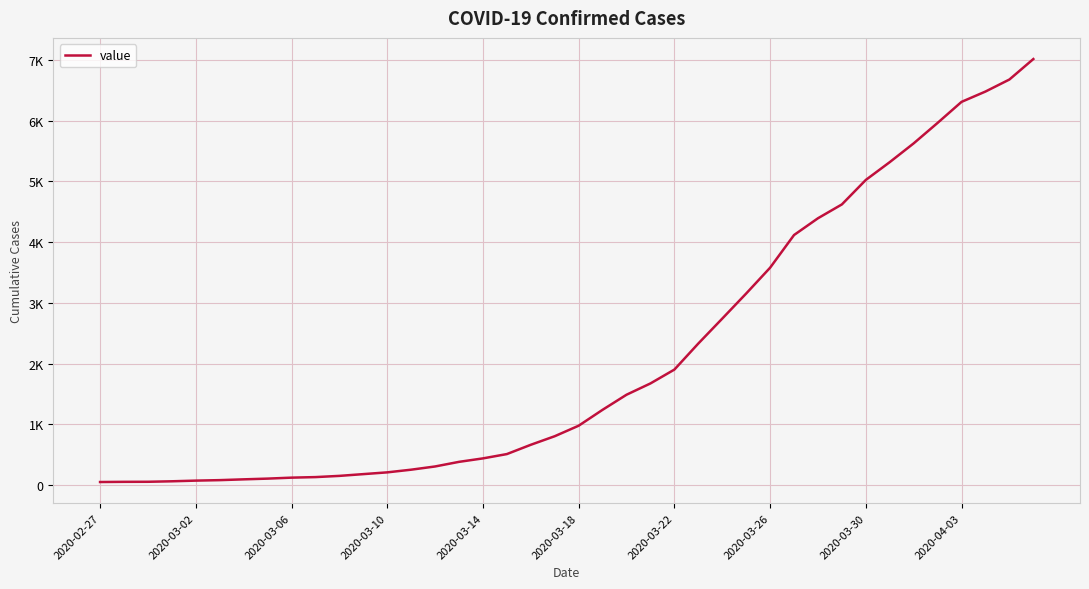

Does the chart have visible grid lines?

Yes